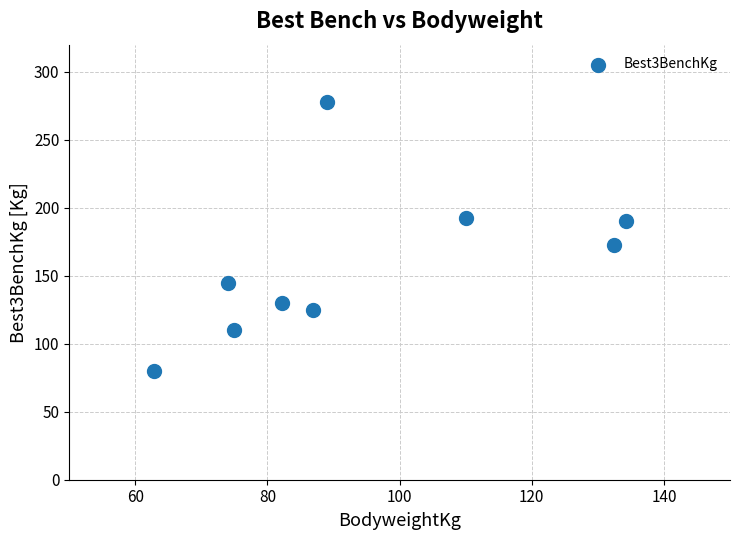

What is the average X value?

94.1